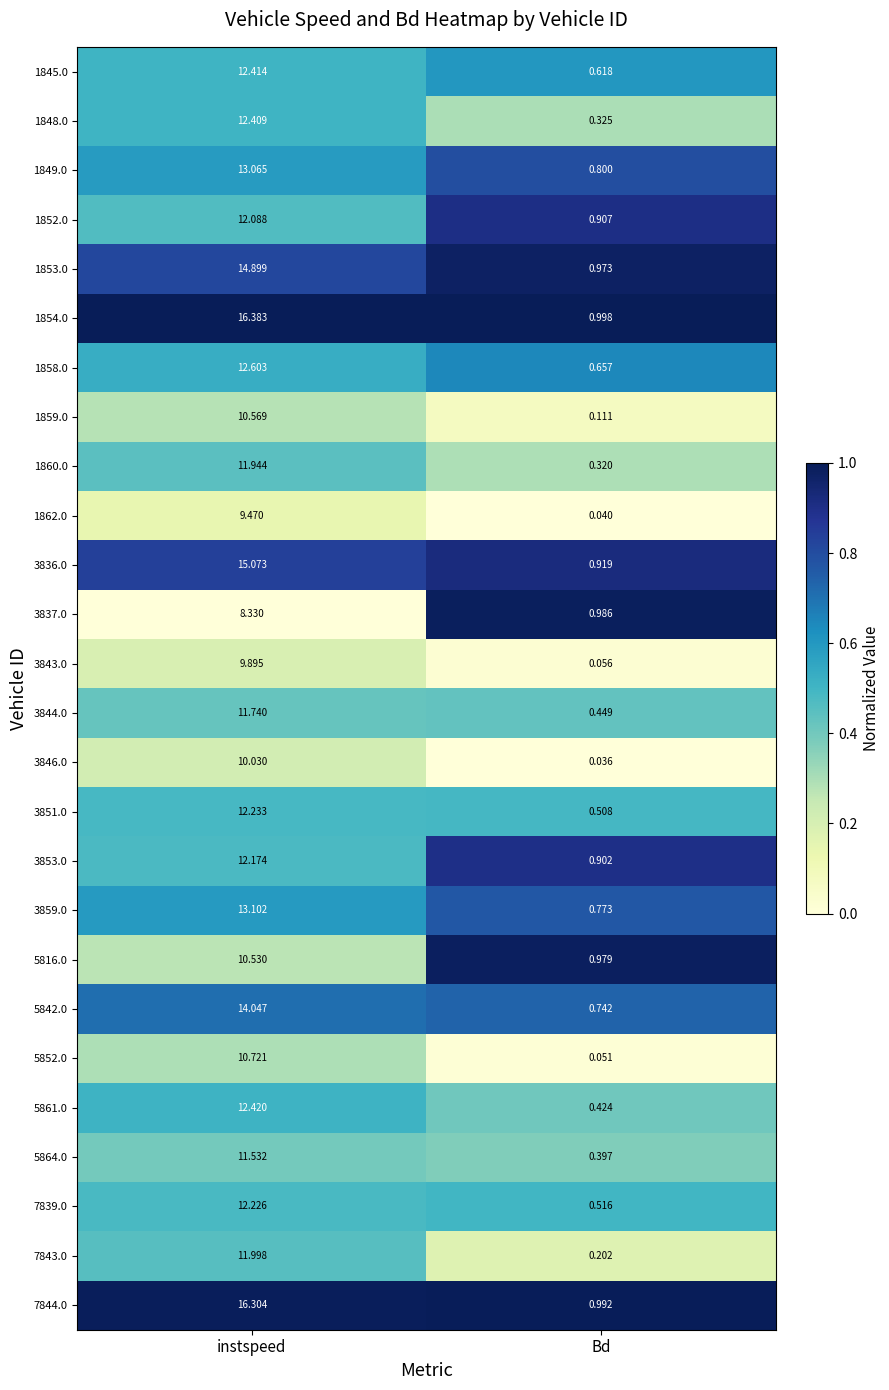

Rank the categories by 1853.0 value from lowest to highest.

Bd, instspeed